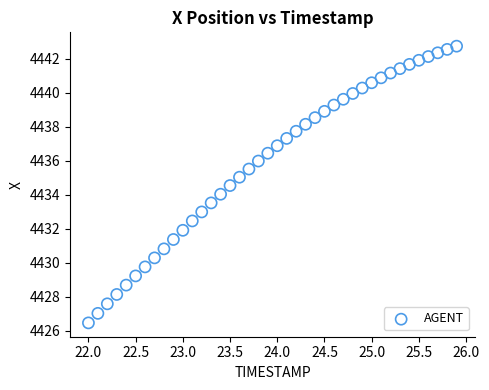

What is the range of Y values (max minus min)?

16.3